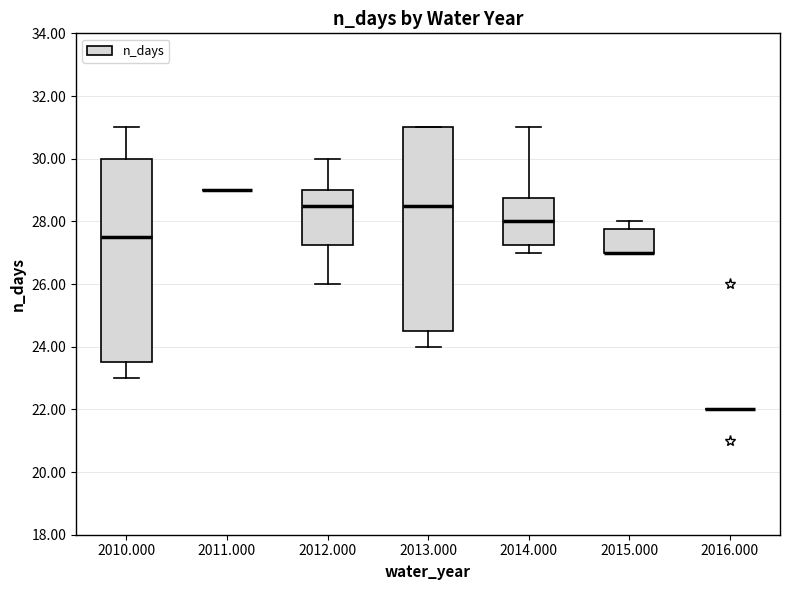

Reading left to right, transcribe this box plot: for each box, give where its median line is, the range the box spans, and where its two whiskers end, as read against the y-axis. The values are not printed on the chart, so give them approximately, as read against the axis.

2010.000: median 27.6, box 23.6 to 30.0, whiskers 23.0 to 31.0
2011.000: box collapsed to a line at 29.0, whiskers 29.0 to 29.0
2012.000: median 28.6, box 27.2 to 29.0, whiskers 26.0 to 30.0
2013.000: median 28.6, box 24.6 to 31.0, whiskers 24.0 to 31.0
2014.000: median 28.0, box 27.2 to 28.8, whiskers 27.0 to 31.0
2015.000: median 27.0 (drawn on the box's lower edge), box 27.0 to 27.8, whiskers 27.0 to 28.0
2016.000: box collapsed to a line at 22.0, whiskers 22.0 to 22.0